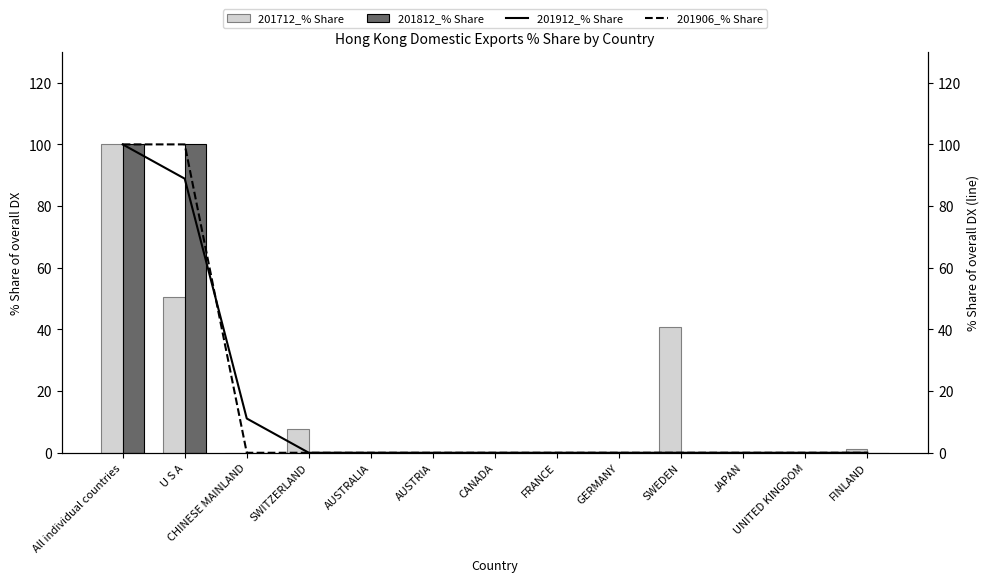

What is the label of the 12th bar from the right?

U S A